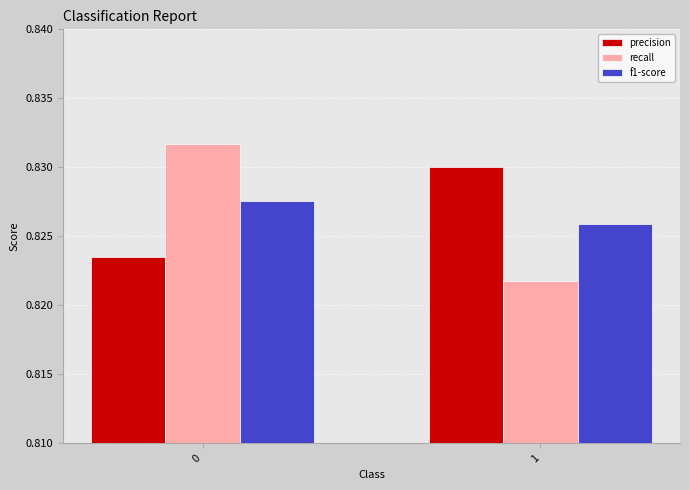

The value of recall at 1 is 1.4. True or false?

False